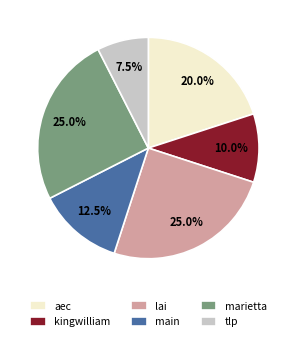

What percentage is NOT represented by main?

87.5%